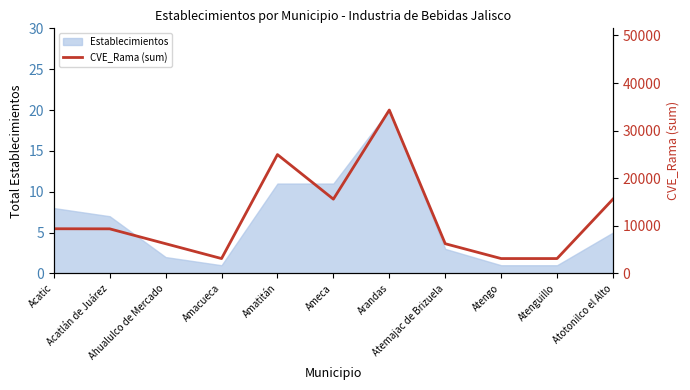

Does the chart display data point markers on the line(s)?

No